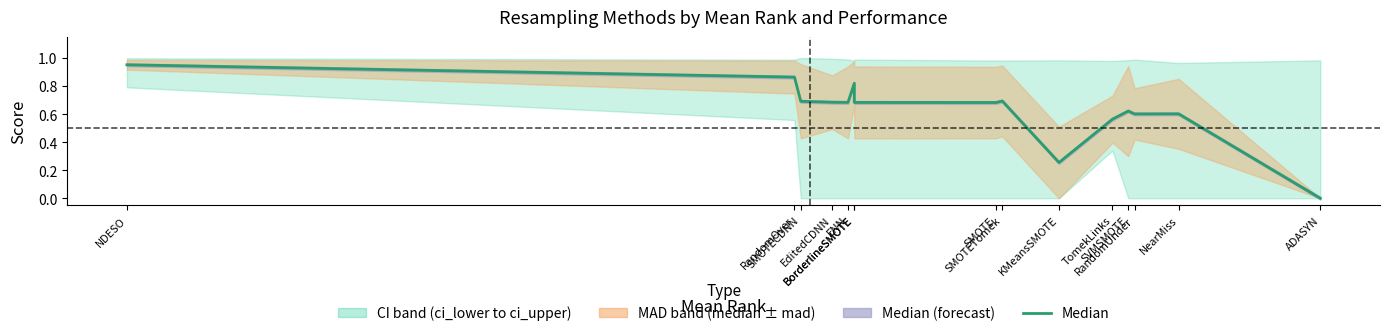

How many values are above zero?

14